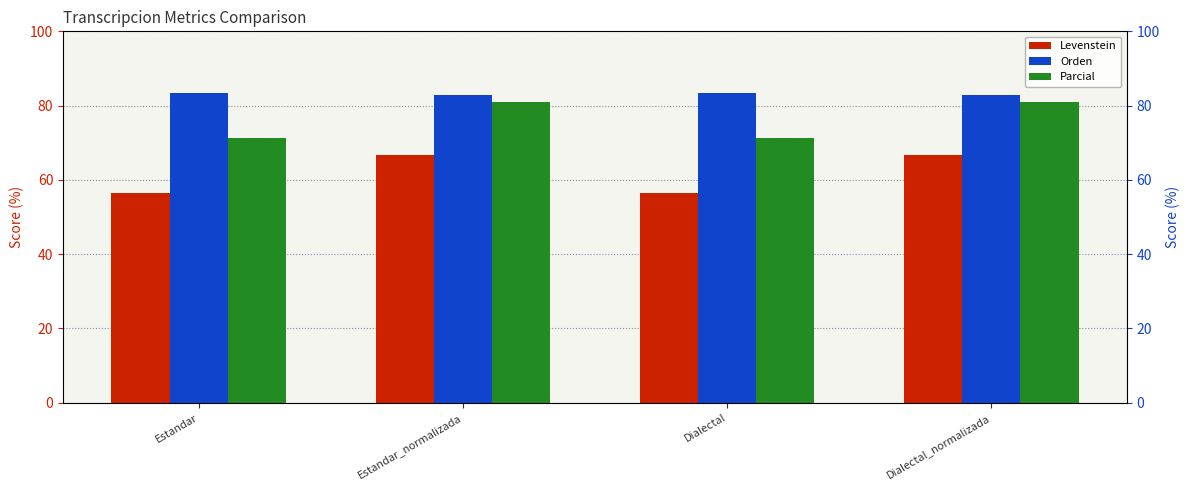

At which label does Parcial first exceed 81?

Estandar_normalizada